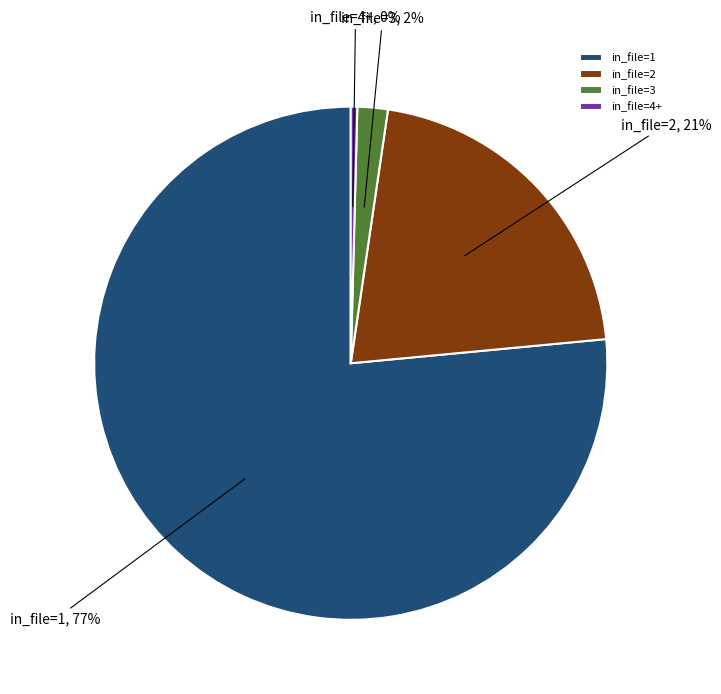

Is there a majority slice in this chart?

Yes